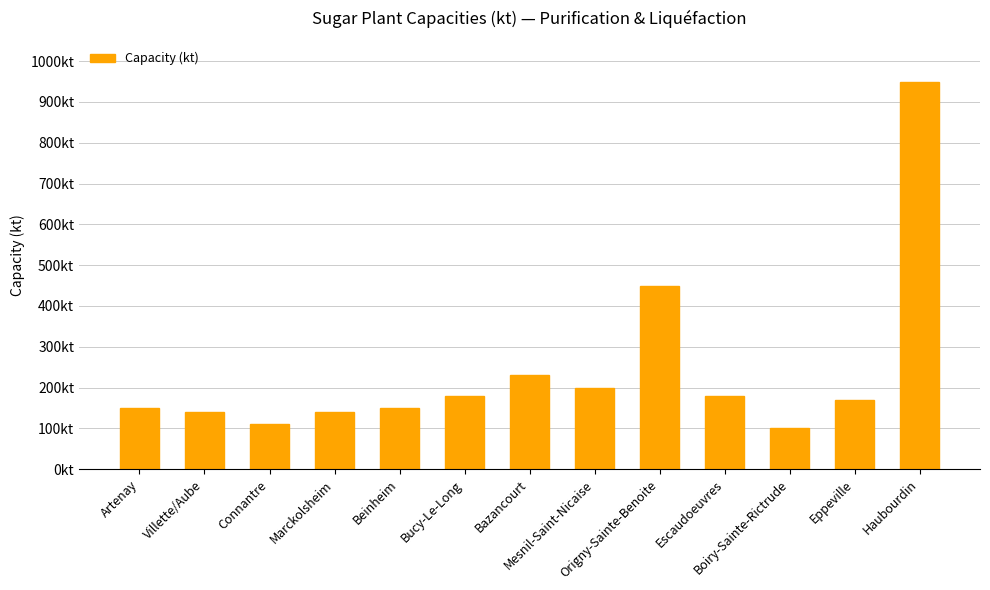

What is the approximate value at Villette/Aube?

140